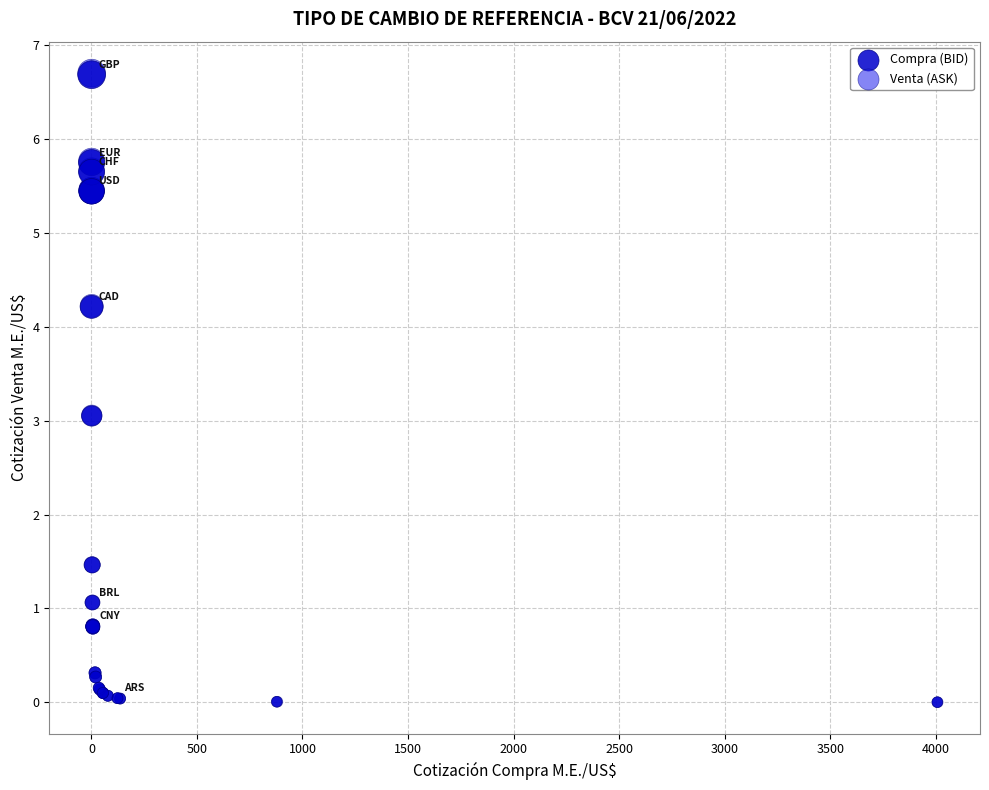

Which series has the widest spread of Y values?

Venta (ASK)